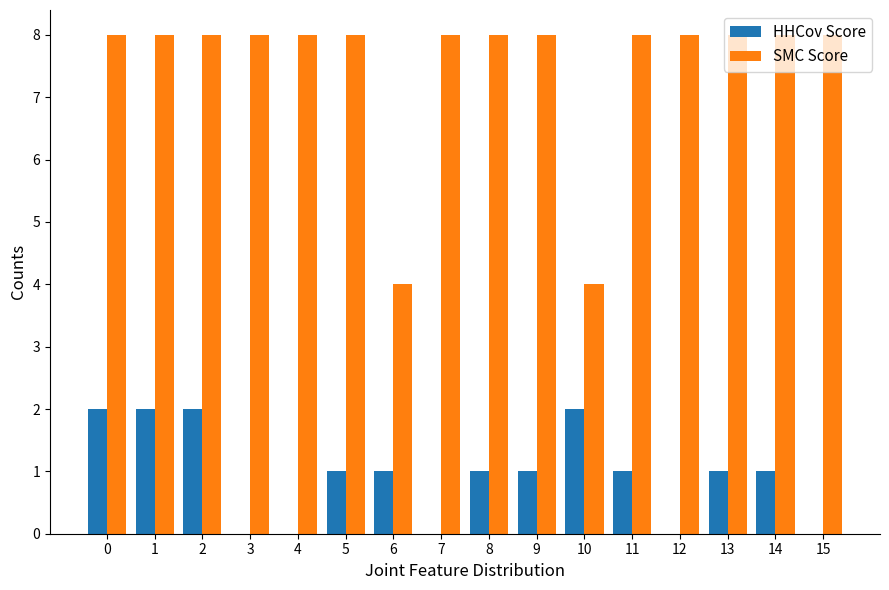

What is the total value across all series at 5?

9